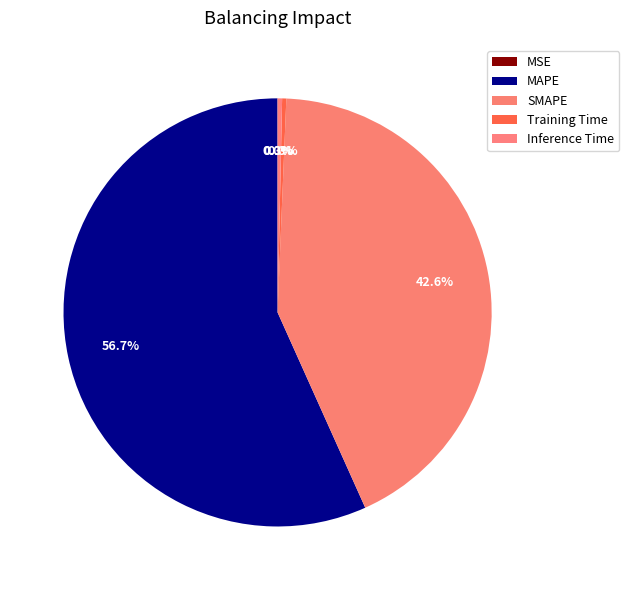

To the nearest percent, what is the combined percentage of Training Time and MAPE?

57%